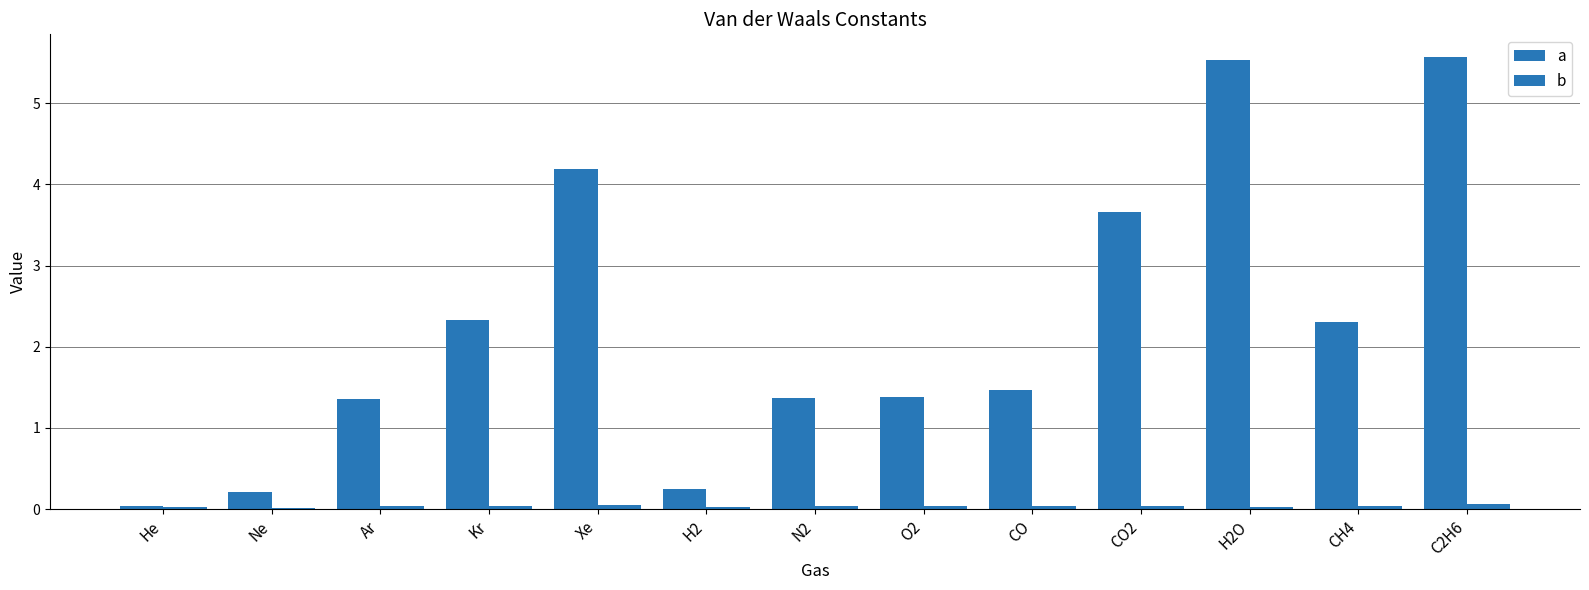

What is the average value of the a series?

2.3